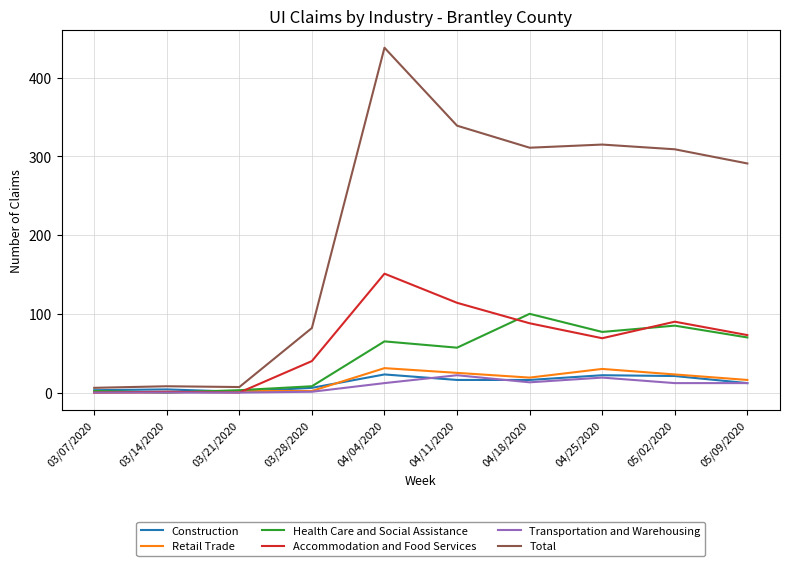

Which series has the largest total across all categories?

Total